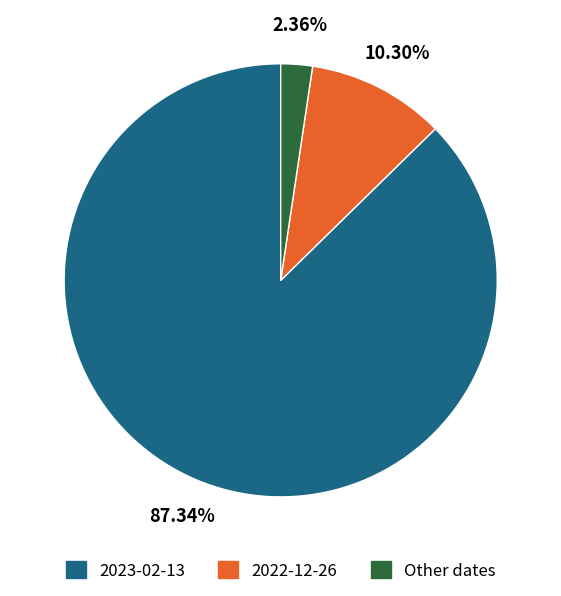

Rank the categories by value from lowest to highest.

Other dates, 2022-12-26, 2023-02-13